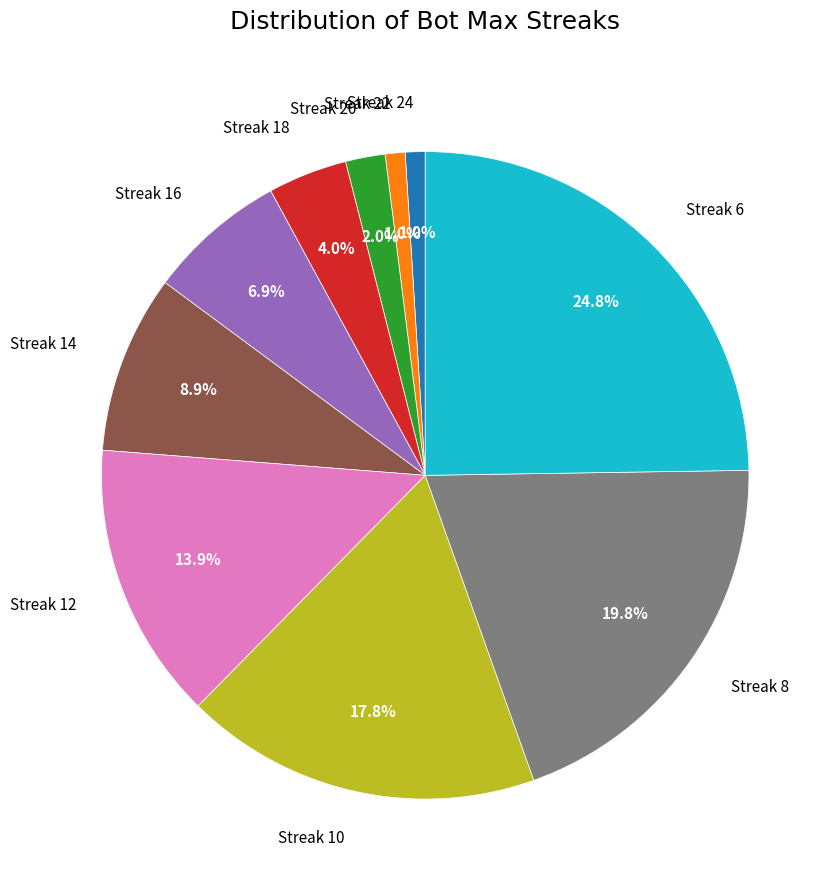

What is the largest slice in the pie chart?

Streak 6